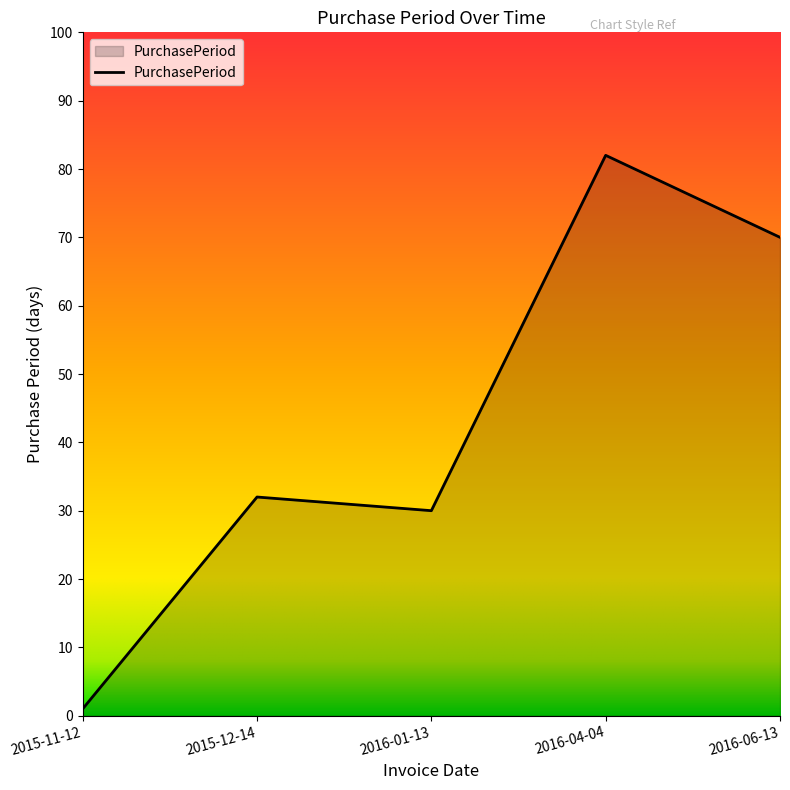

True or false: the data shows 82 at 2016-04-04.

True